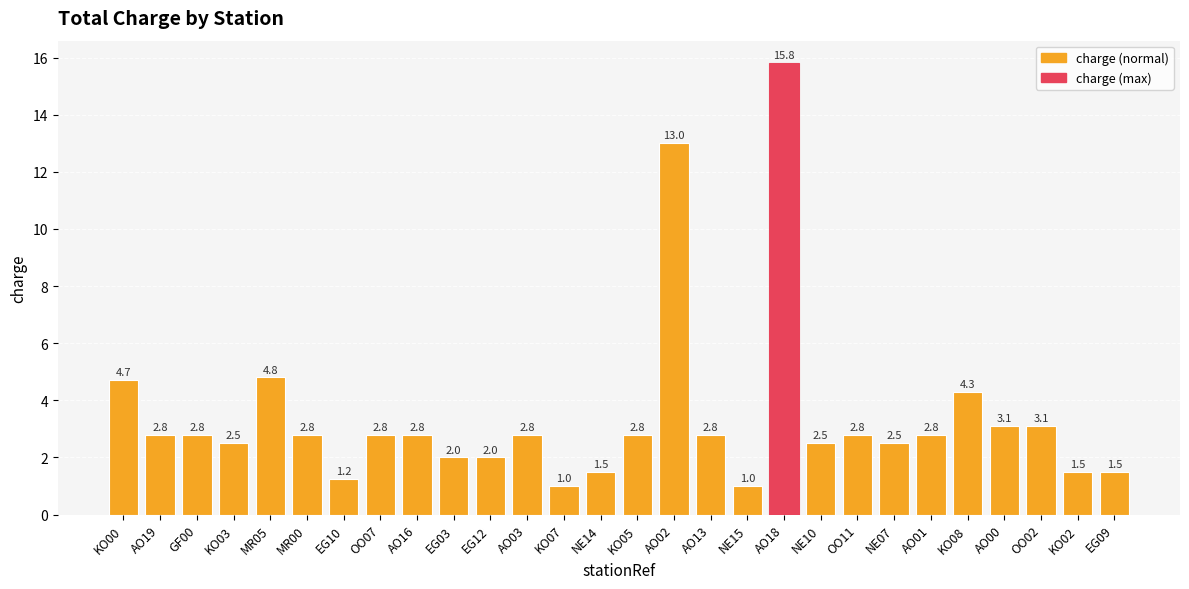

At which category does the chart reach its peak across all series?

AO18